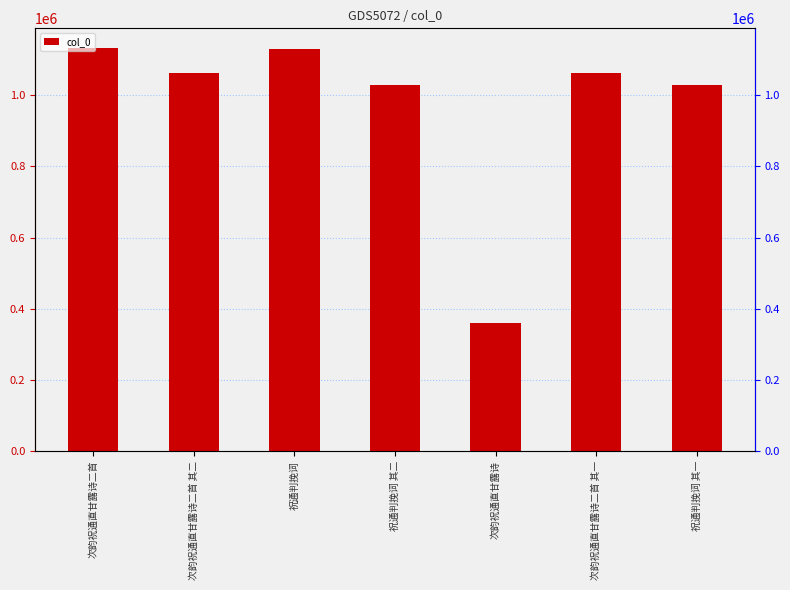

What is the ratio of the value at 次韵祝通直甘露诗二首 其一 to the value at 祝通判挽词 其二?

1.0